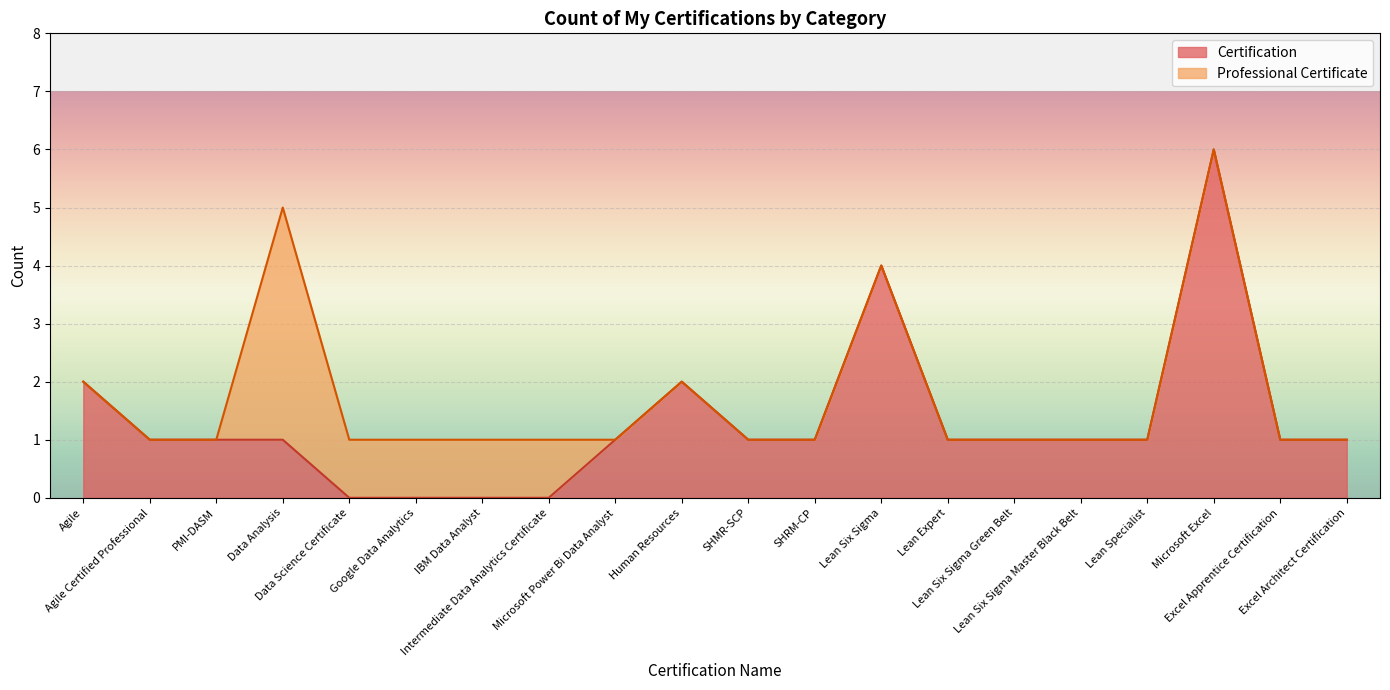

What position from the right is Microsoft Excel?

3